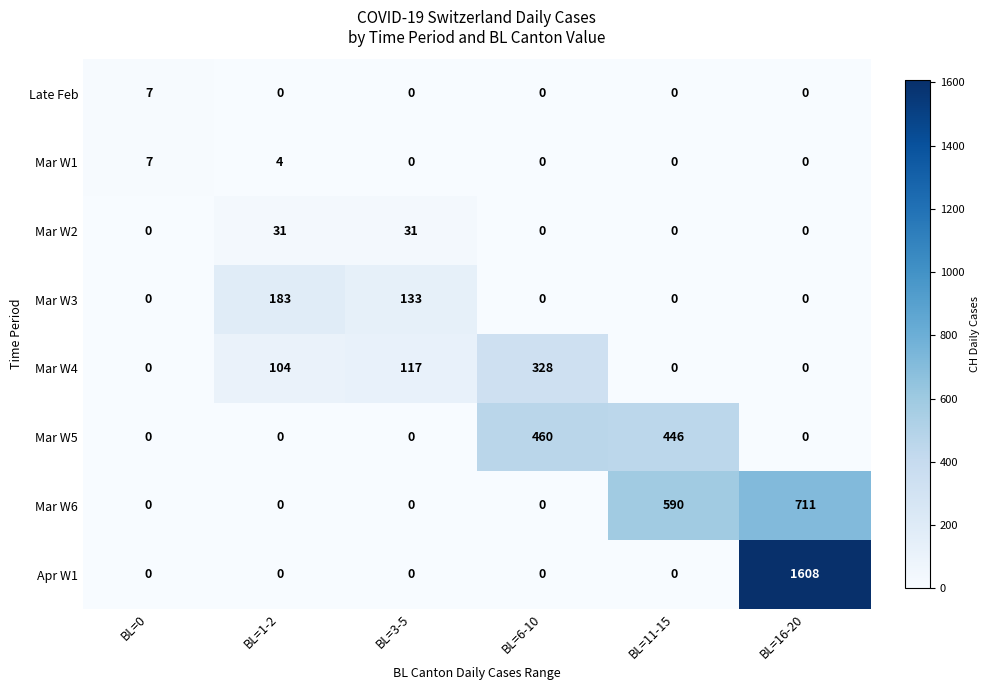

At how many categories does at least one series exceed 412?

3